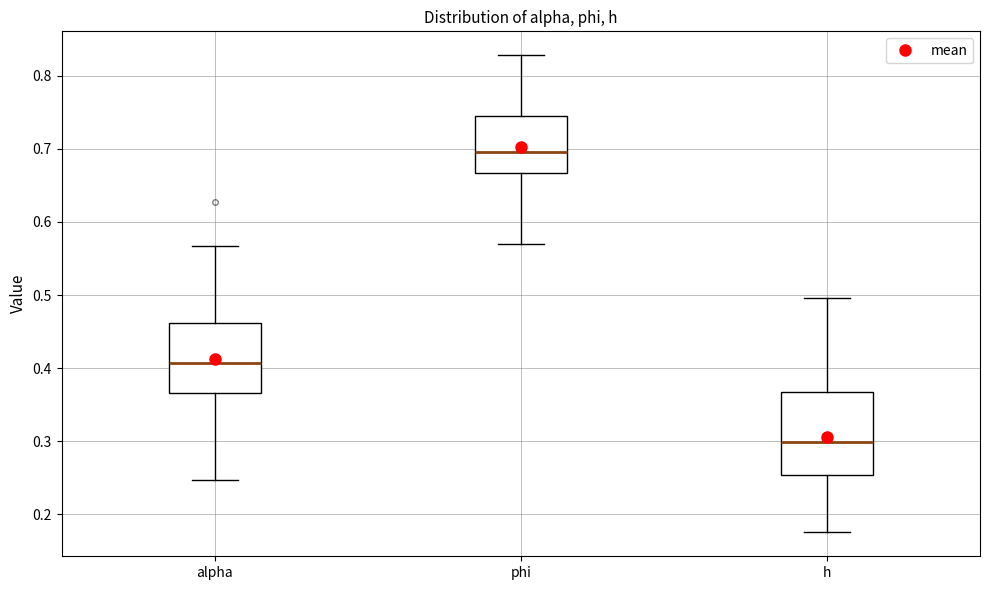

Which box is the tallest, from its lower edge to its upper edge?

h